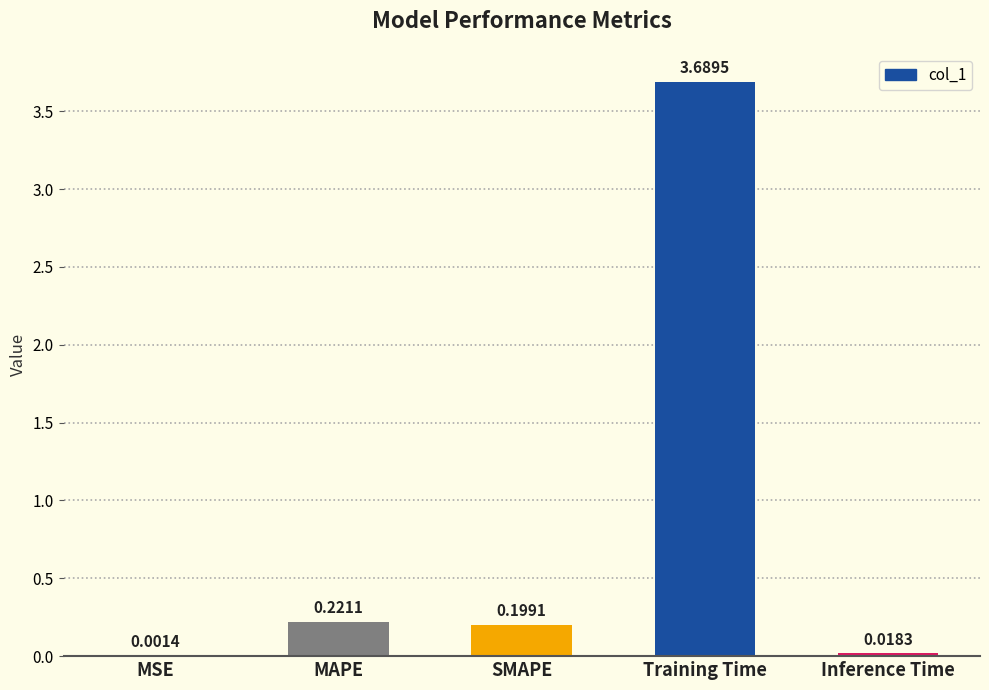

Which label corresponds to the largest value in the chart?

Training Time